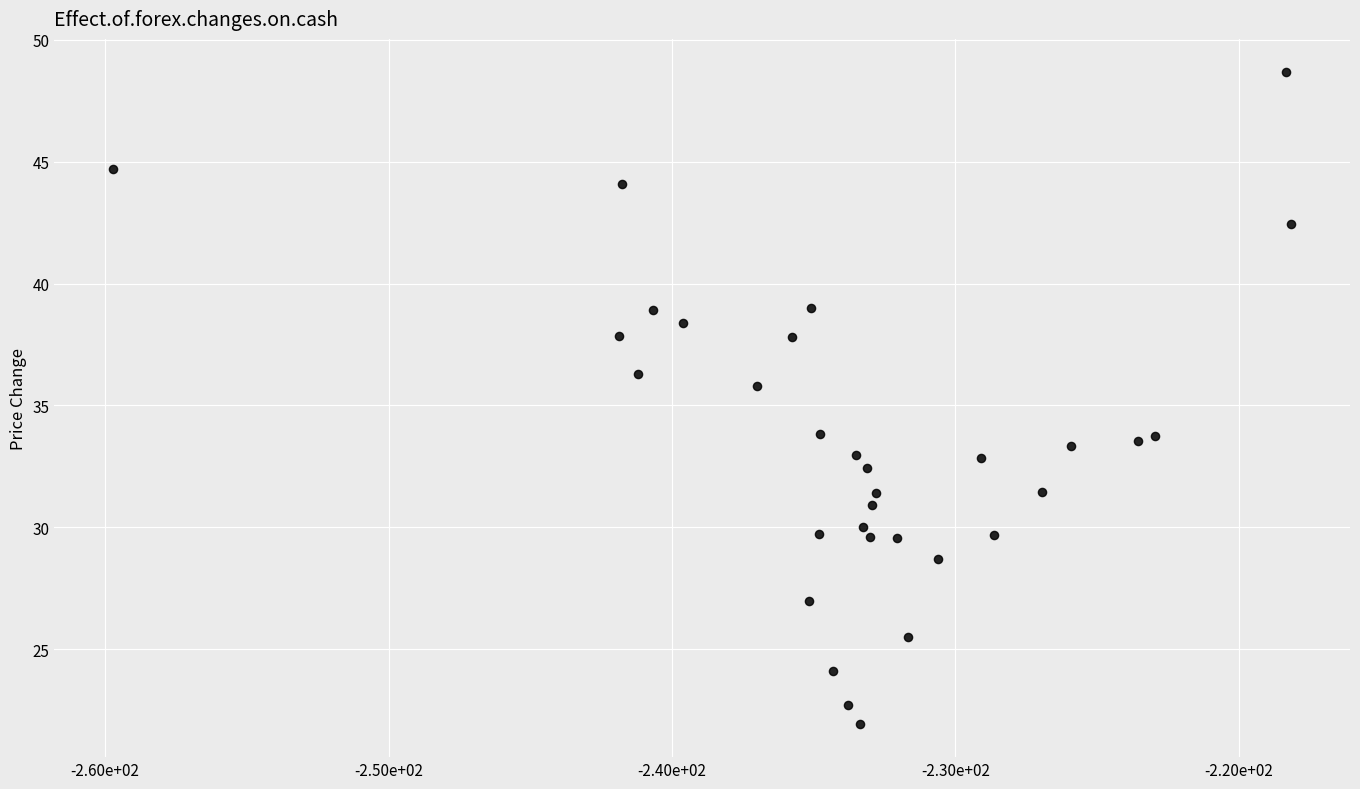

What is the range of X values (max minus min)?

41.6